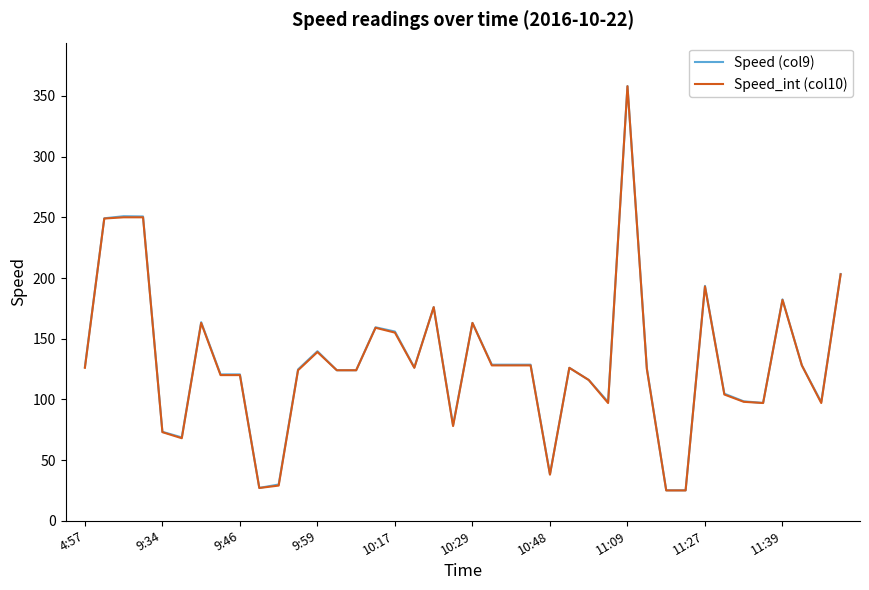

What is the maximum value for Speed_int (col10)?

358.0